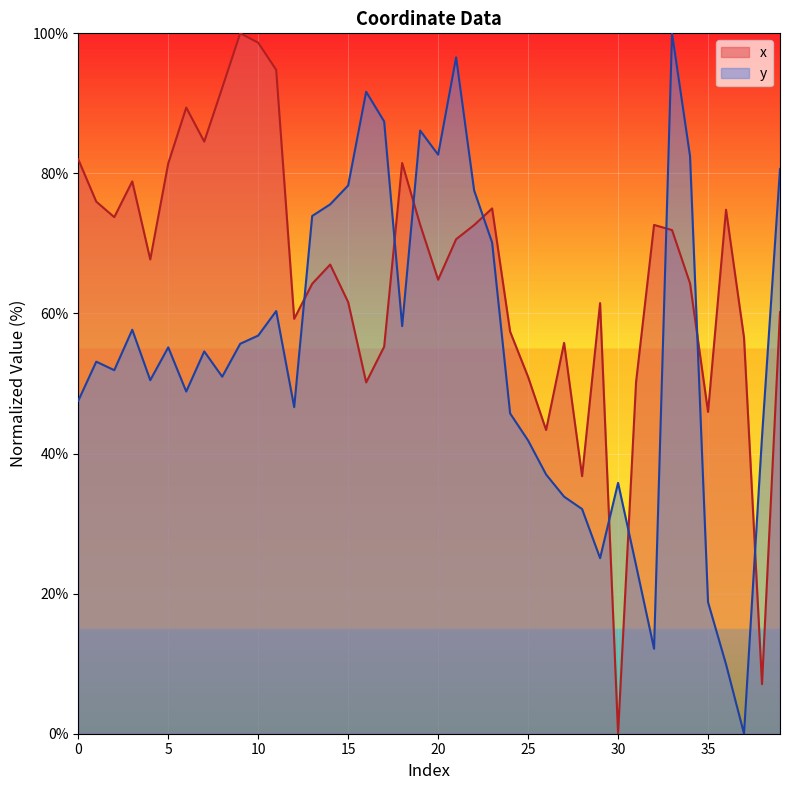

Reading right to left, what are all the values shown in this chart?

x: 60.2	7.1	56.5	74.8	45.9	64.3	71.9	72.6	50.2	0.0	61.5	36.8	55.8	43.4	50.9	57.4	75.0	72.6	70.6	64.8	72.7	81.5	55.3	50.2	61.6	67.0	64.2	59.2	94.8	98.7	100.0	92.2	84.5	89.4	81.4	67.7	78.9	73.8	76.0	82.0
y: 80.6	42.4	0.0	9.9	18.8	82.4	100.0	12.1	24.0	35.8	25.1	32.1	33.8	37.0	41.9	45.7	70.1	77.6	96.6	82.7	86.1	58.2	87.4	91.7	78.3	75.6	73.9	46.6	60.3	56.8	55.7	51.0	54.6	48.9	55.2	50.5	57.7	51.9	53.1	47.5